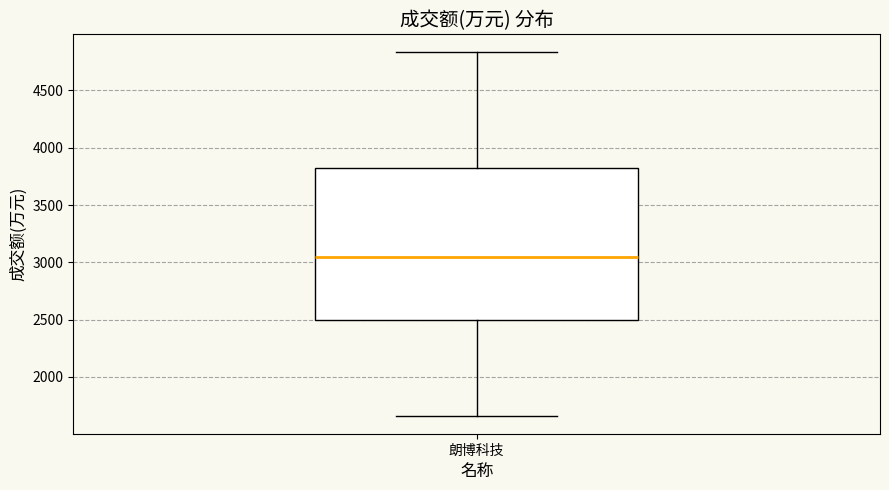

Where is the upper edge of the box for 朗博科技 on the y-axis? The values are not printed on the chart, so give them approximately, as read against the axis.

3800